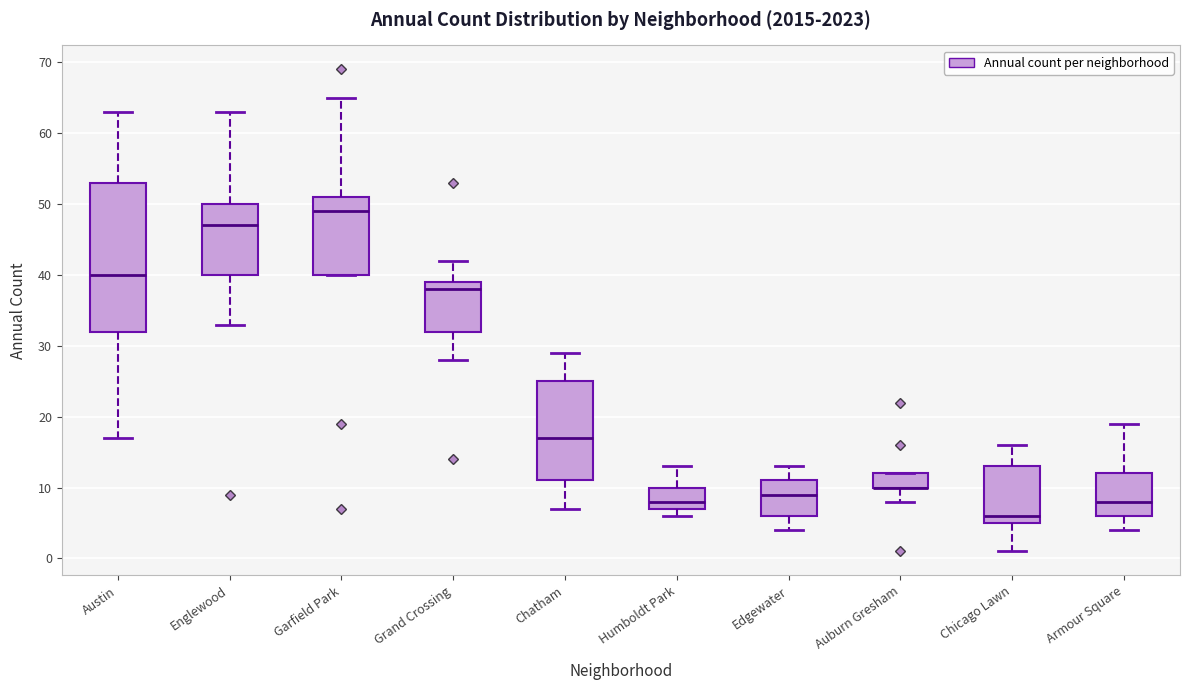

Reading left to right, read every box against the y-axis: the position of its median line, the range the box covers, and the ends of its whiskers. The values are not printed on the chart, so give them approximately, as read against the axis.

Austin: median 40, box 32 to 53, whiskers 17 to 63
Englewood: median 47, box 40 to 50, whiskers 33 to 63
Garfield Park: median 49, box 40 to 51, whiskers 40 to 65
Grand Crossing: median 38, box 32 to 39, whiskers 28 to 42
Chatham: median 17, box 11 to 25, whiskers 7 to 29
Humboldt Park: median 8, box 7 to 10, whiskers 6 to 13
Edgewater: median 9, box 6 to 11, whiskers 4 to 13
Auburn Gresham: median 10 (drawn on the box's lower edge), box 10 to 12, whiskers 8 to 12
Chicago Lawn: median 6, box 5 to 13, whiskers 1 to 16
Armour Square: median 8, box 6 to 12, whiskers 4 to 19